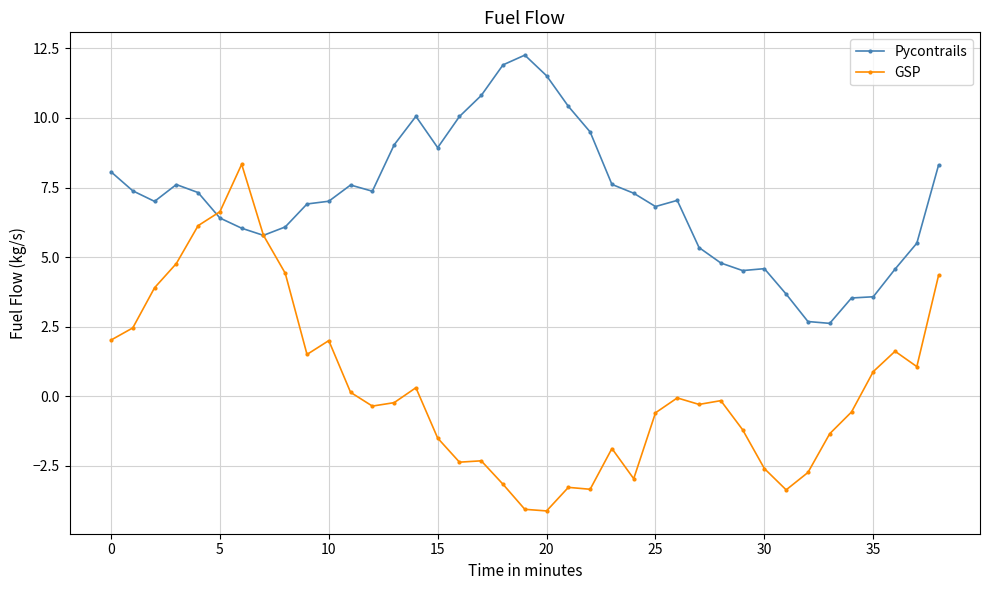

What is the smallest value displayed?

-4.1